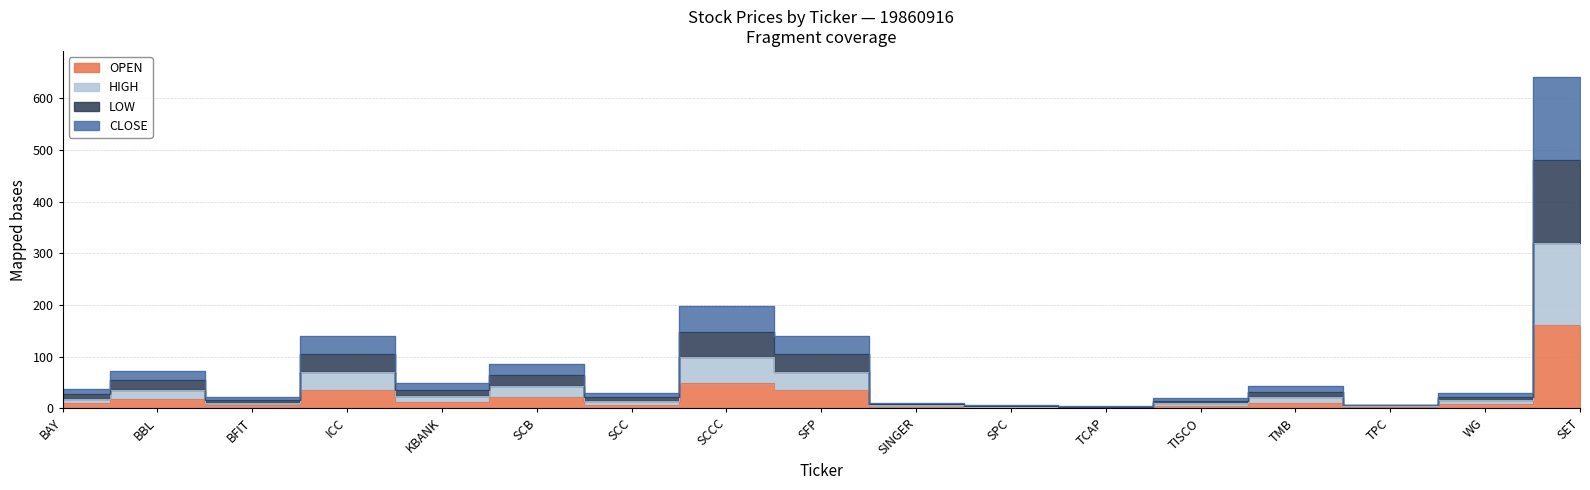

Which category has the lowest value across all series?

TCAP